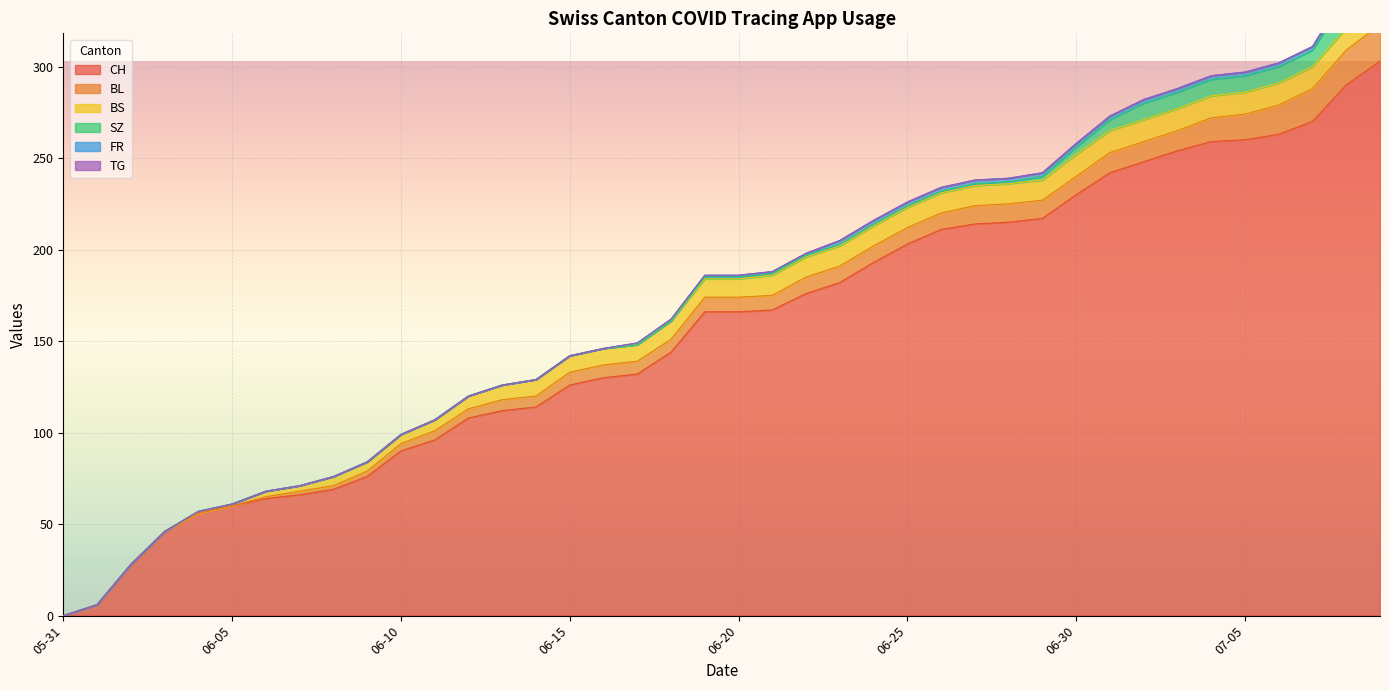

How many positive values does the CH series have?

39